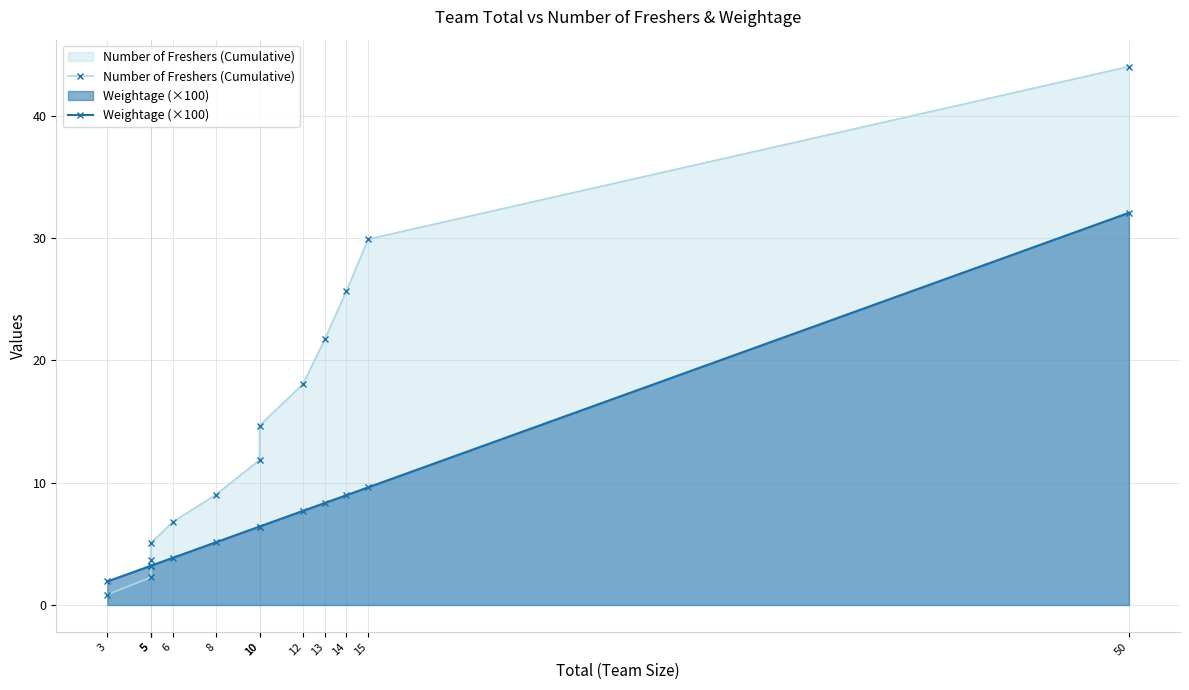

How many times do Weightage (×100) and Number of Freshers (Cumulative) cross each other?

1